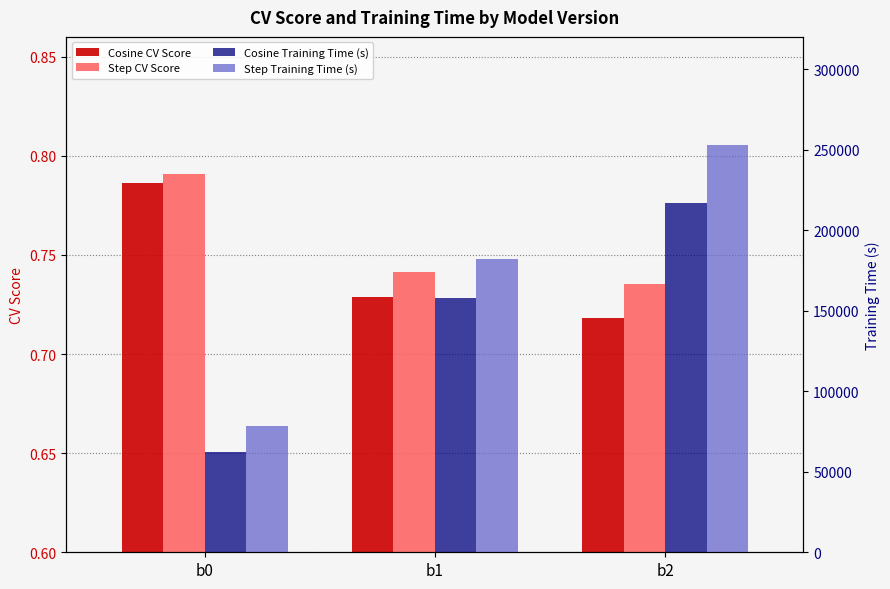

What is the total value across all series at b1?

340237.2